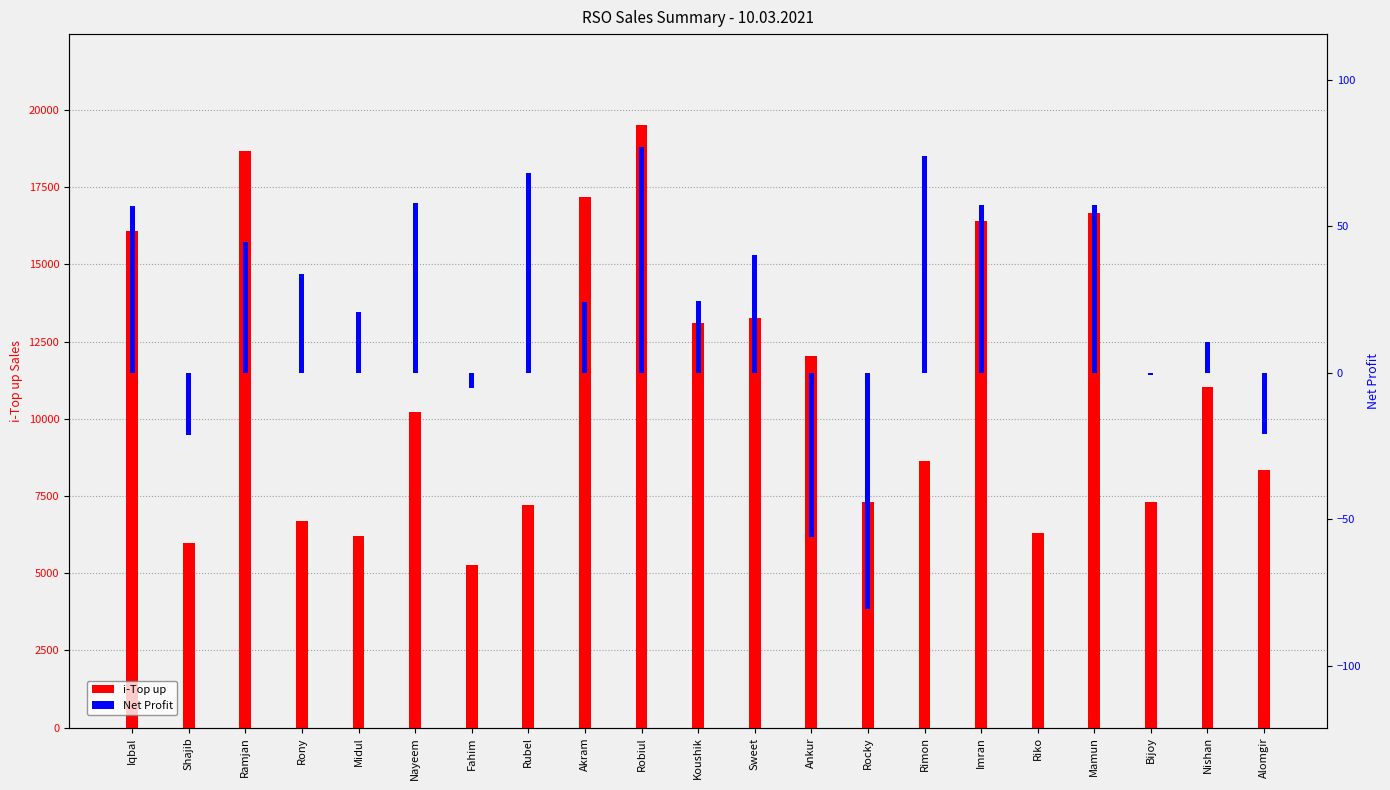

What is the greatest value displayed?

19528.0